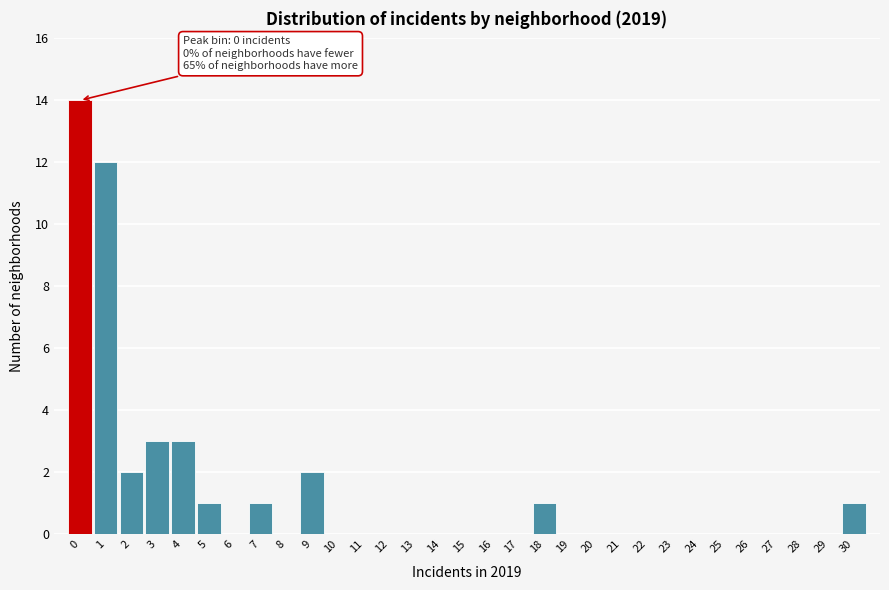

Over which range of the x-axis is the bar tallest?

-0.5 to 0.5